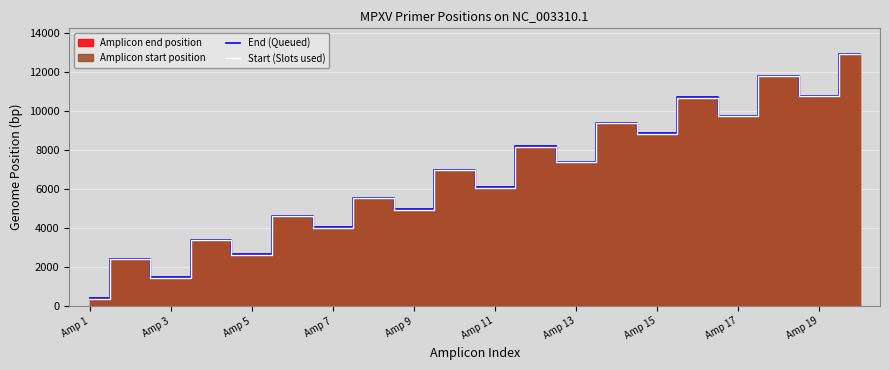

What is the lowest value of the End (Queued) series?

390